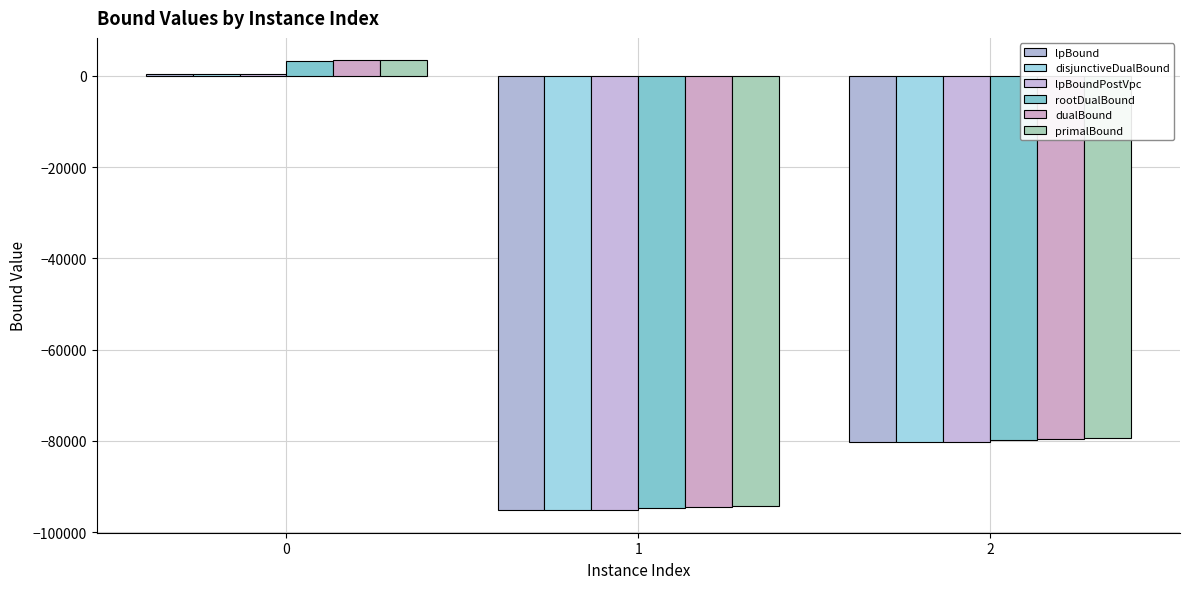

What is the value of the dualBound bar at the 1st from the left?

3417.0